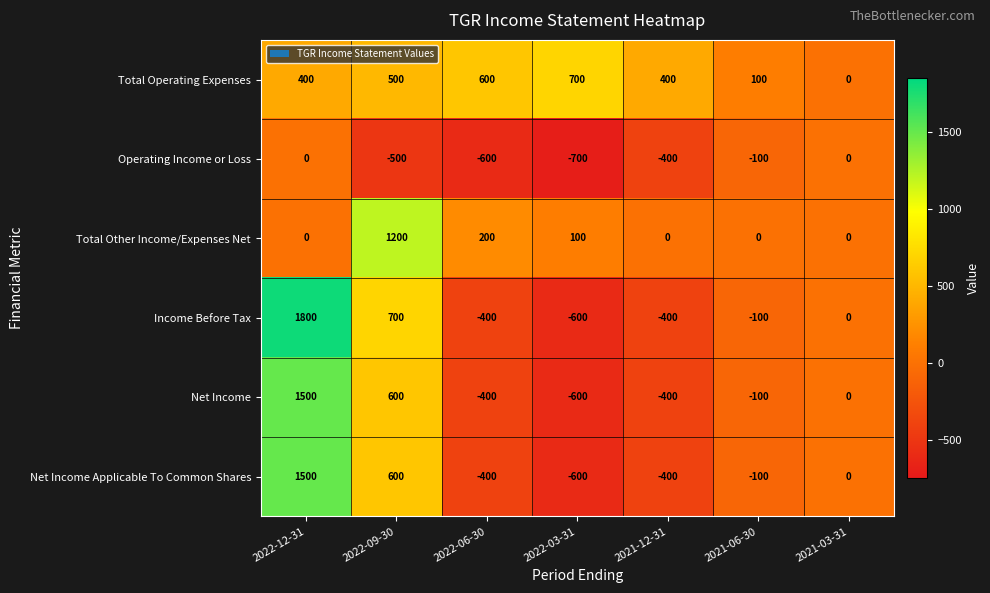

Which series has the widest spread of values?

Income Before Tax